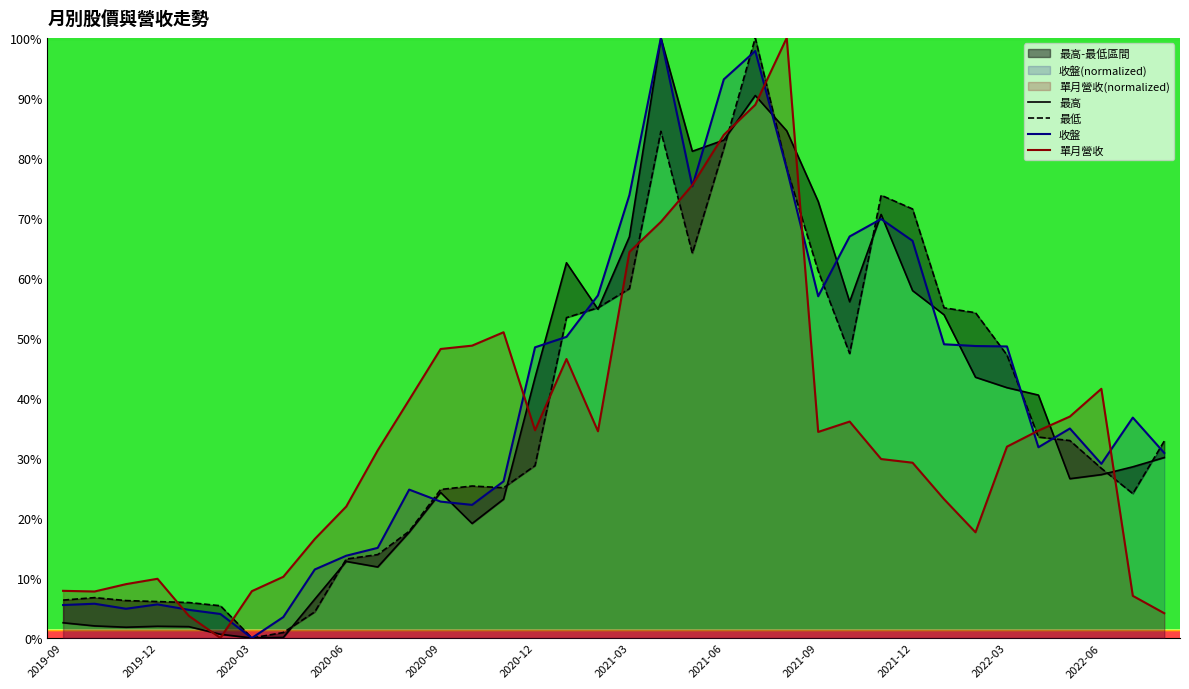

What is the maximum value for 單月營收?

100.0